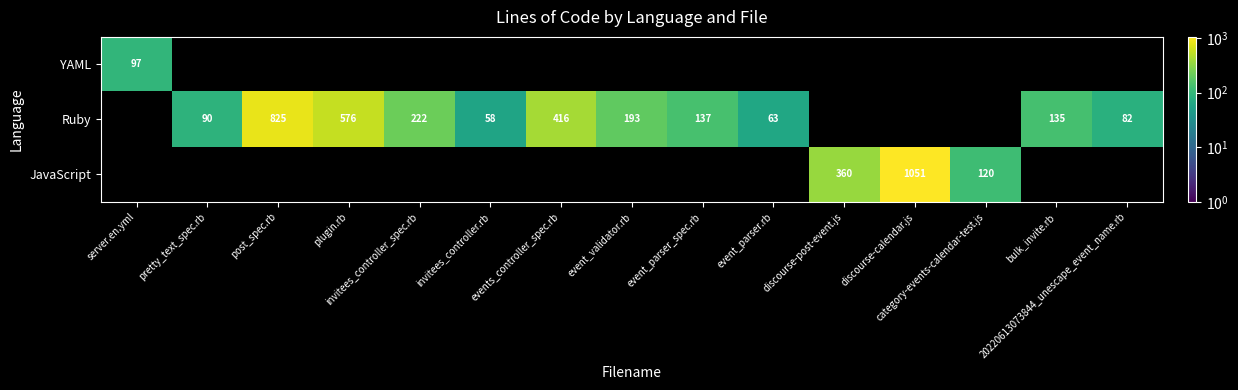

Is the value of Ruby at event_parser_spec.rb greater than the value of YAML at plugin.rb?

No